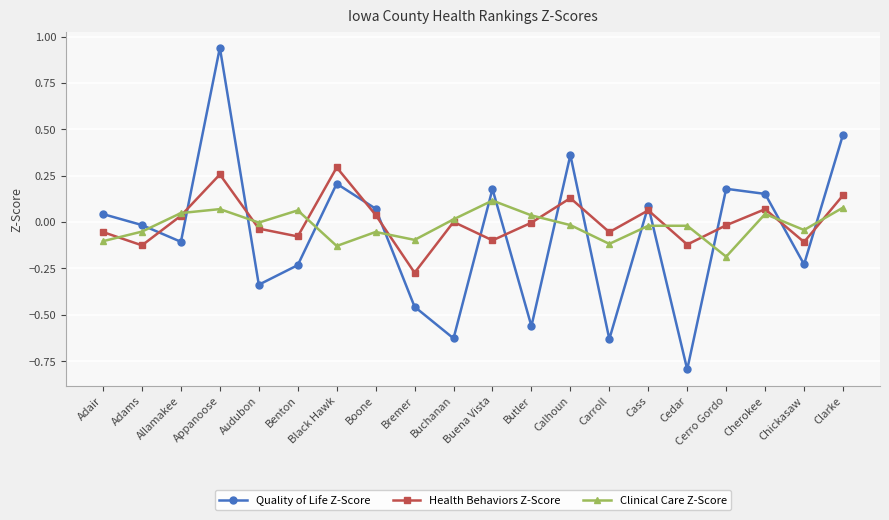

True or false: Quality of Life Z-Score has more than 0 points higher than both neighbors.

True